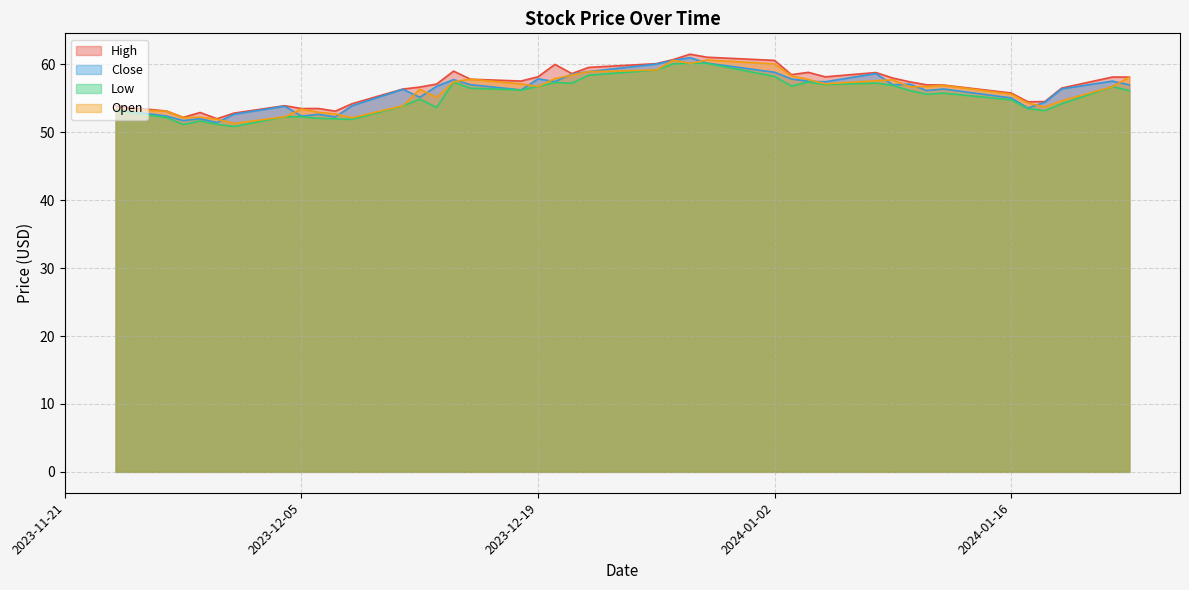

What is the sum of all Open values?

2239.9